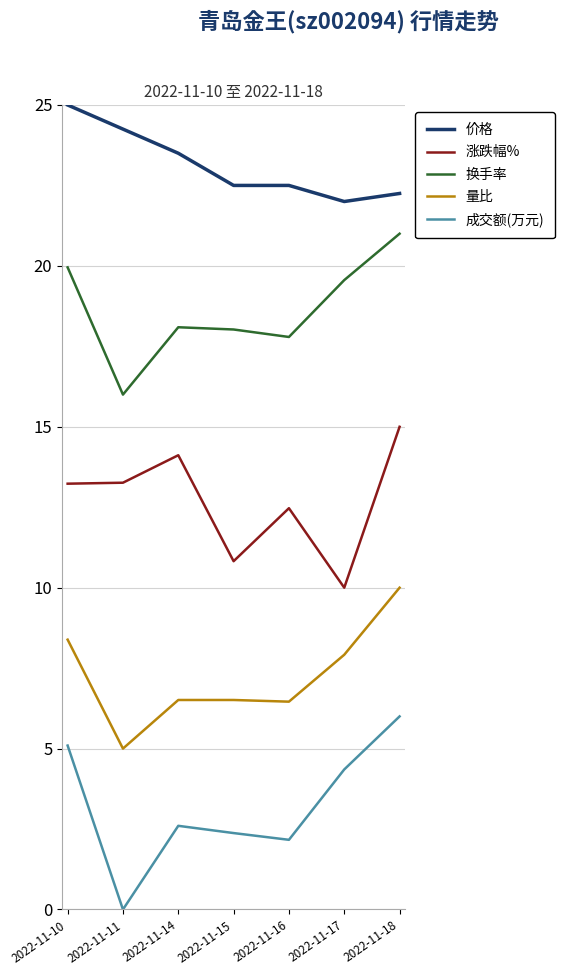

Count the number of data series in this chart.

5